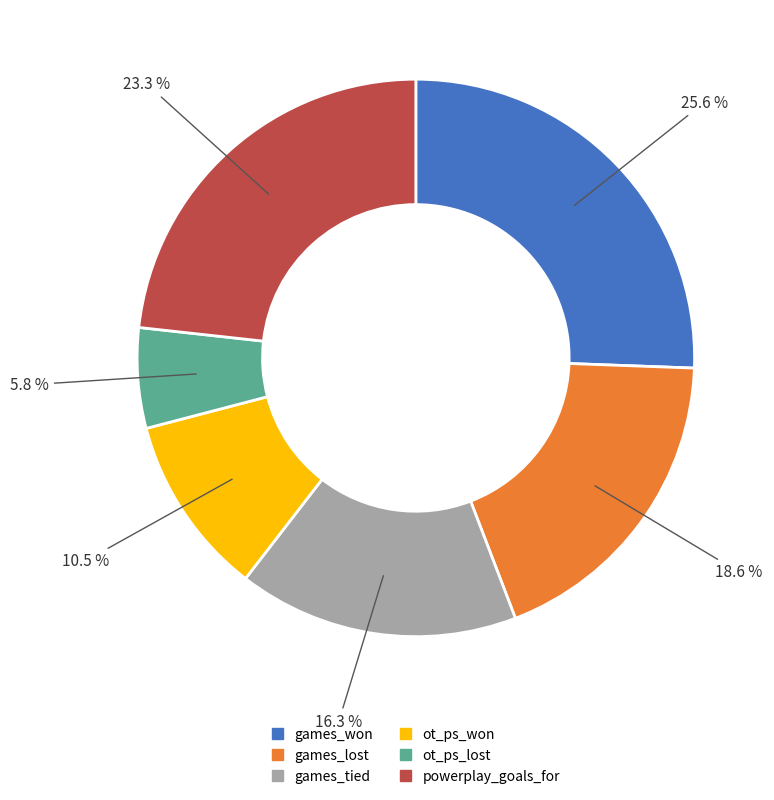

What is the ratio of the value at games_tied to the value at games_lost?

0.9